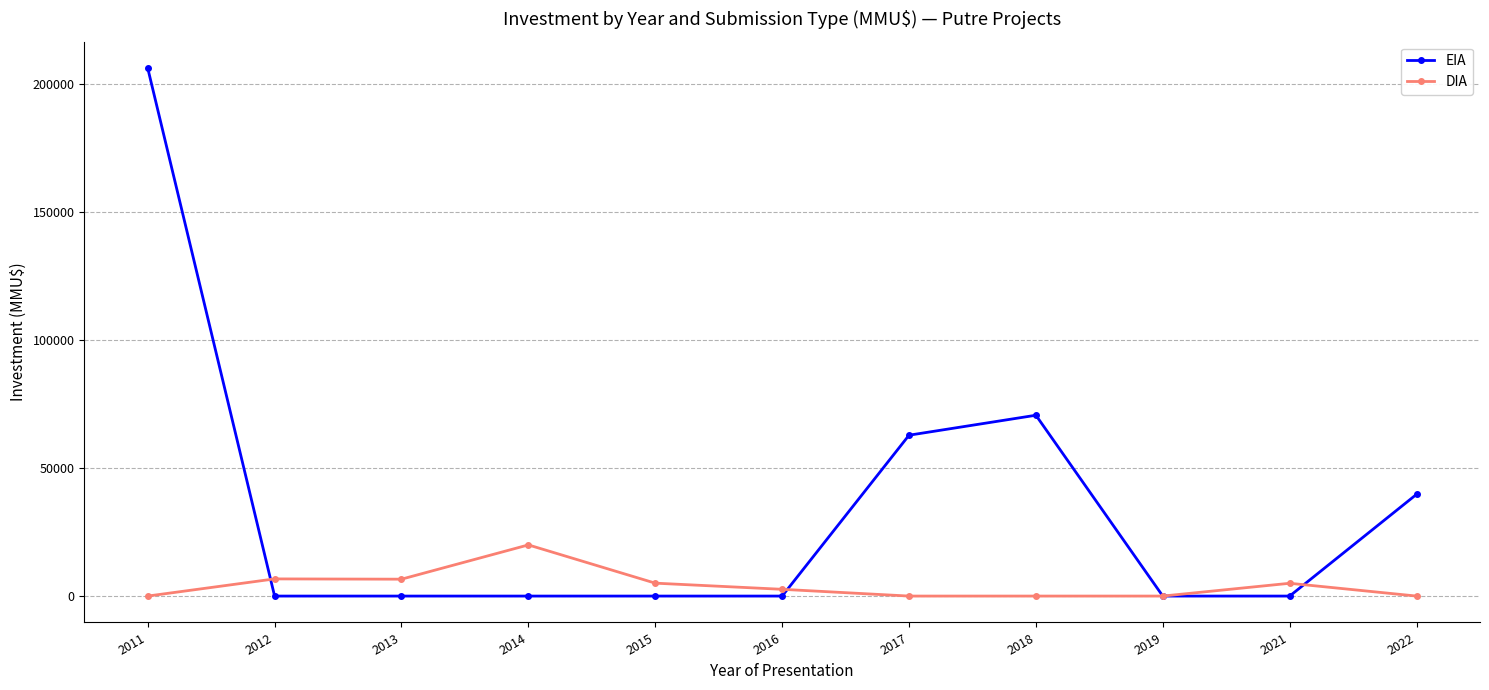

The EIA series shows 0 at 2019. True or false?

True